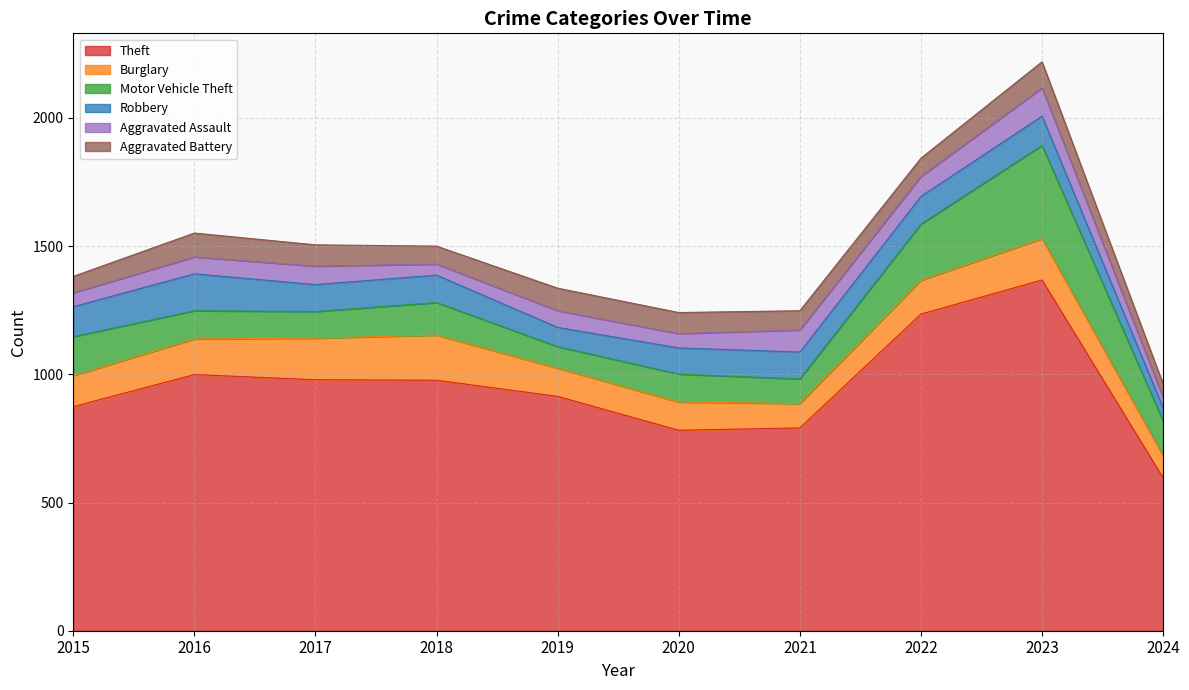

How many interior local peaks does the Aggravated Assault series have?

4